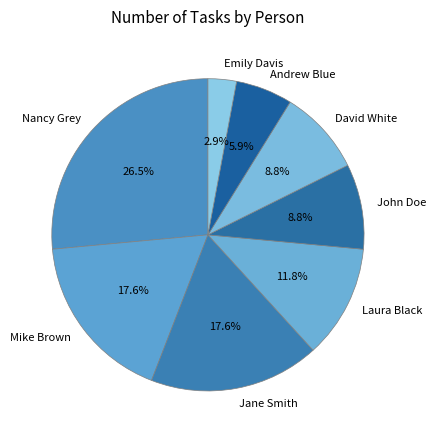

The Laura Black slice represents 12% of the pie. True or false?

True